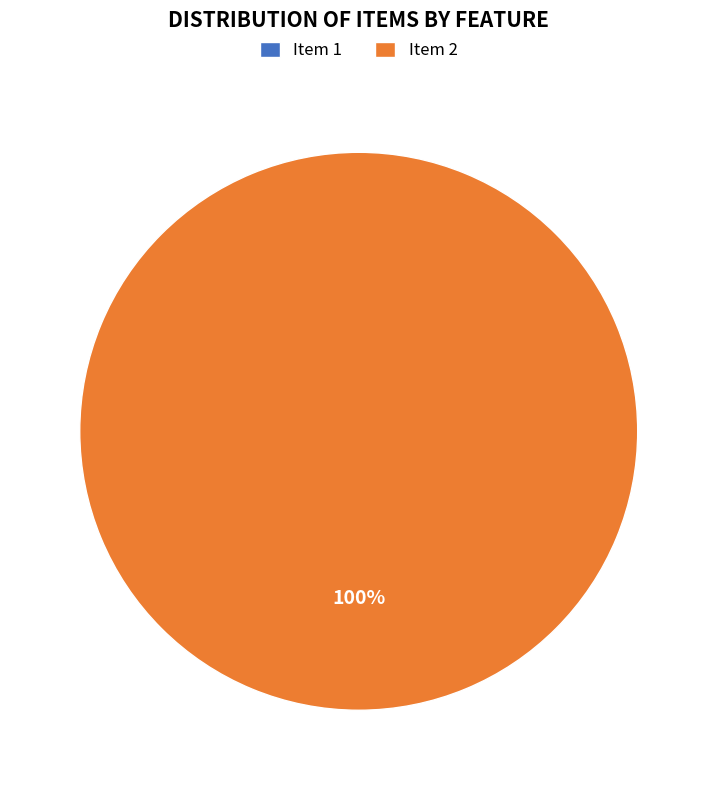

What is the smallest slice in the pie chart?

Item 1